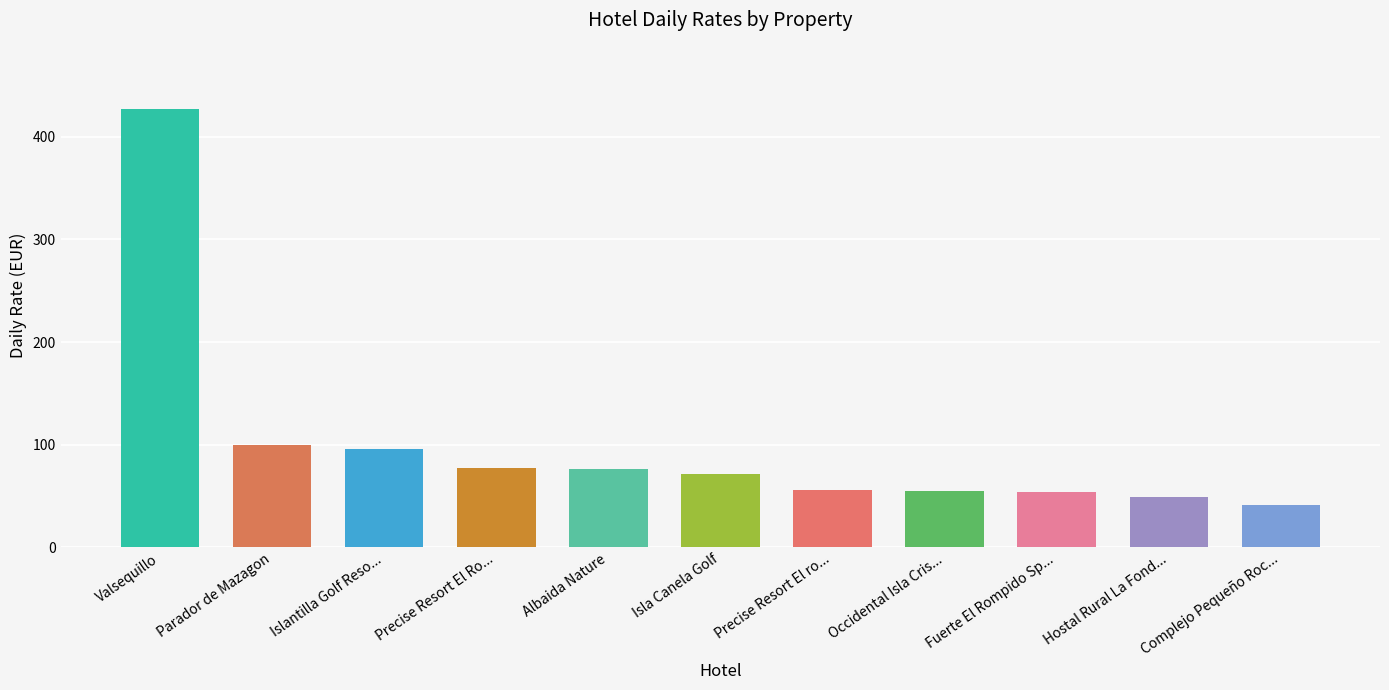

What is the difference between the second highest and minimum values?

58.7